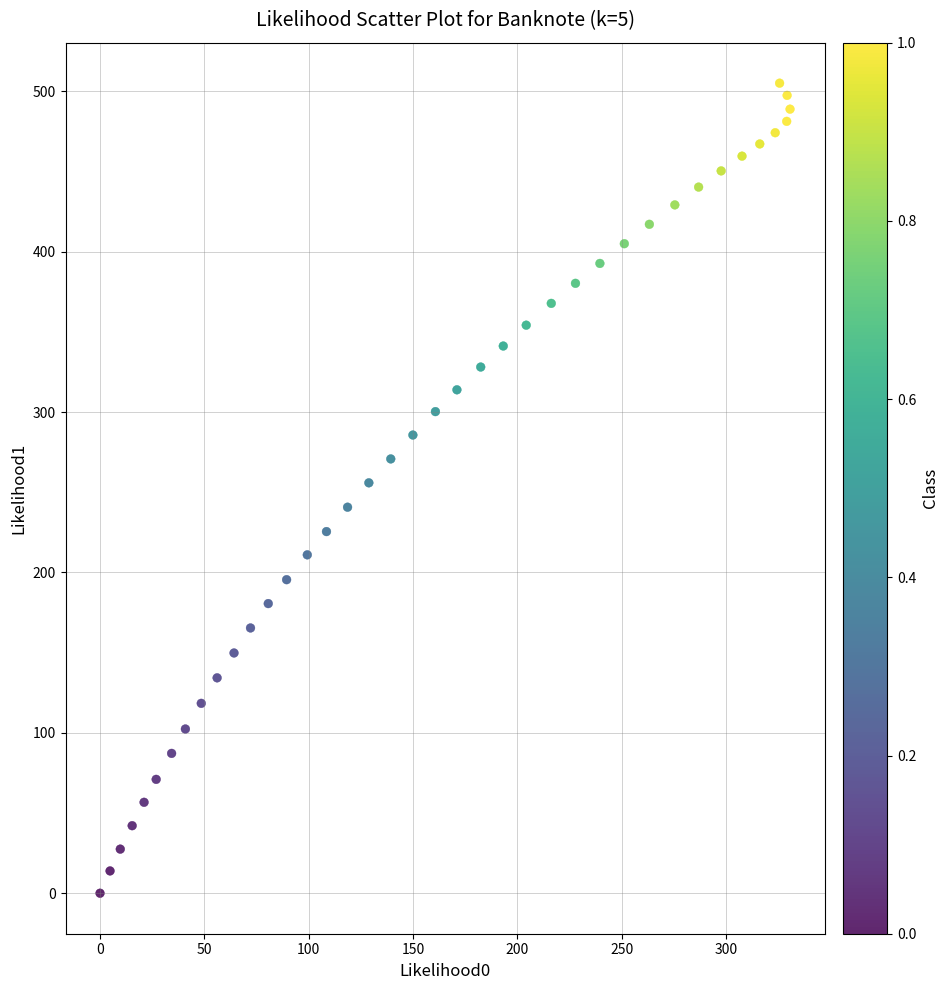

What is the range of X values (max minus min)?

330.6